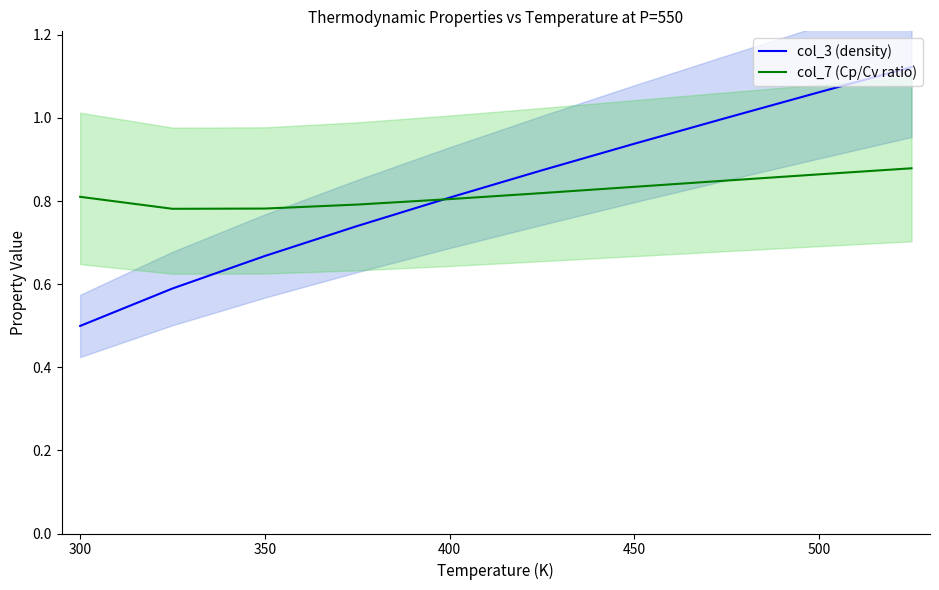

List the series in order of their overall mean, highest first.

col_3 (density), col_7 (Cp/Cv ratio)